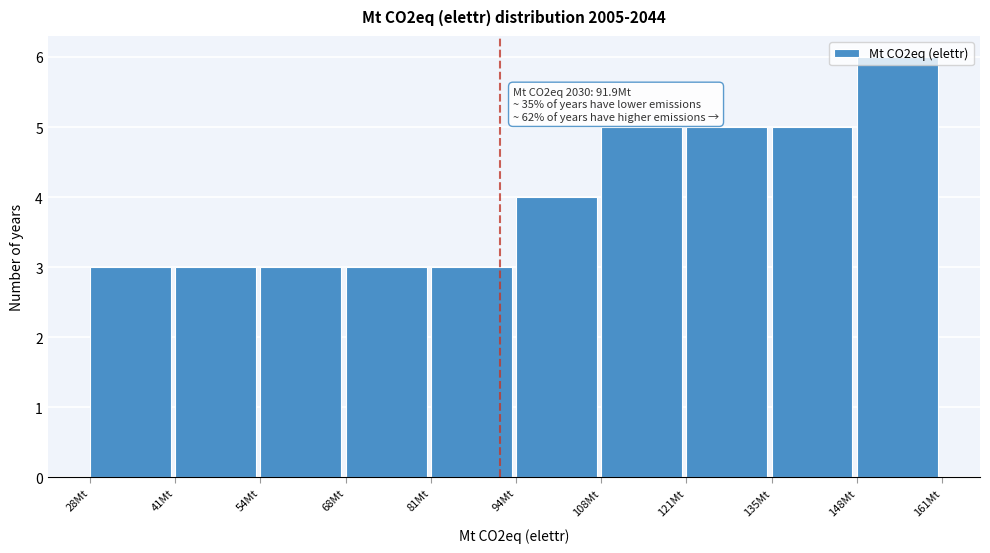

Over which range of the x-axis is the bar tallest?

148 to 162